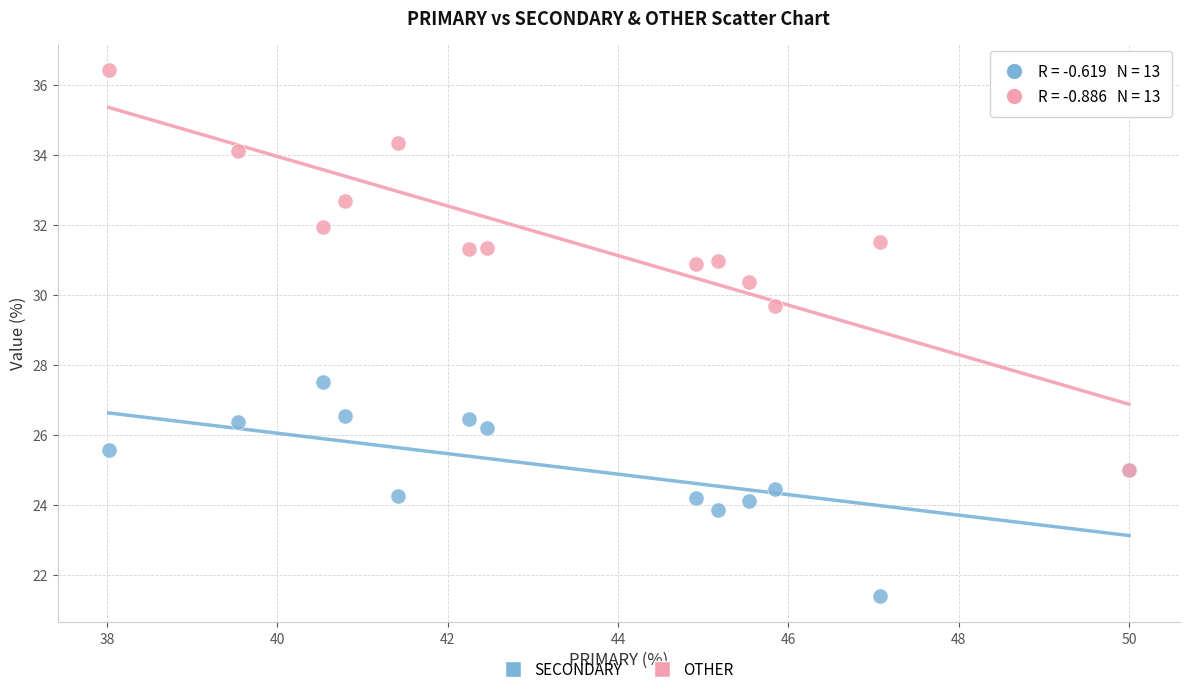

Across all series, what Y value is closest to 28?

27.5